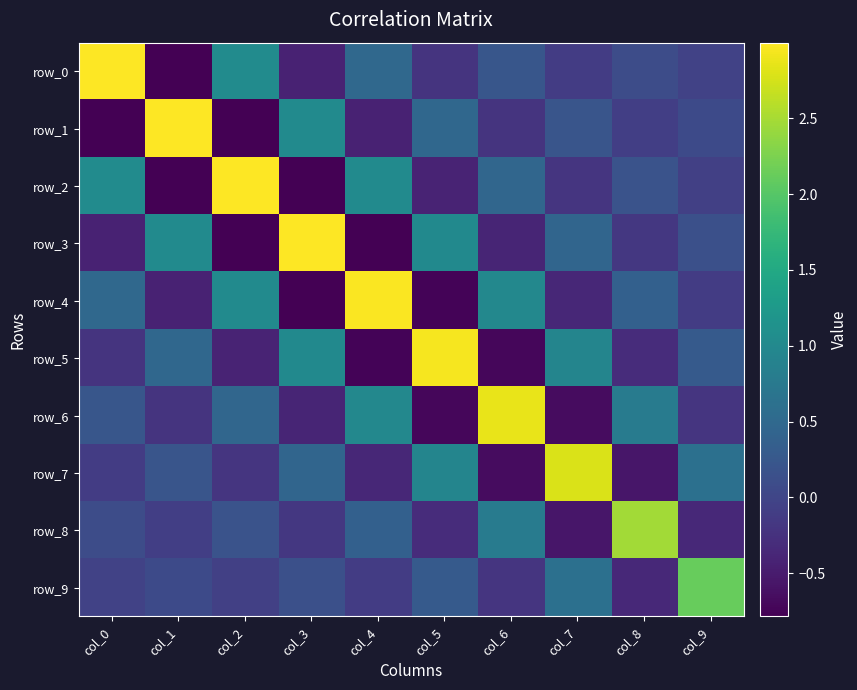

Which series has the largest range (max minus min)?

row_0